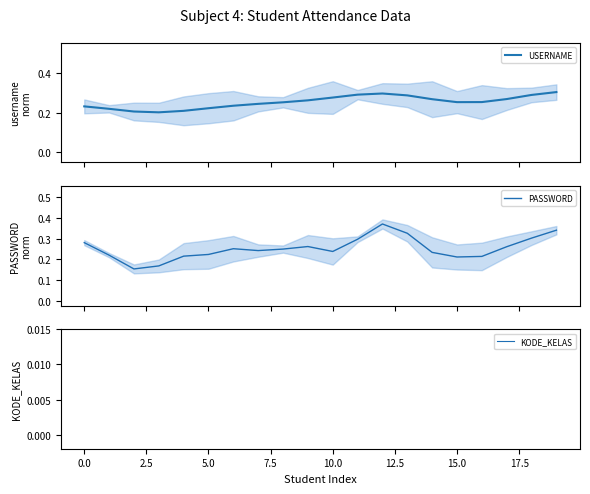

Which series changed the most between 17.5 and 19?

PASSWORD